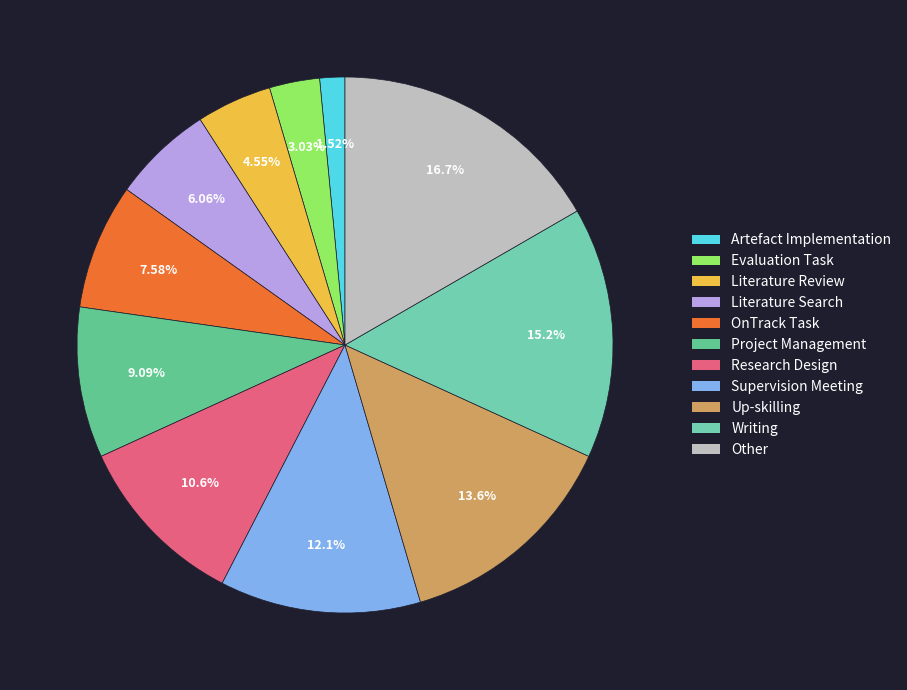

Between Other and Literature Search, which is larger?

Other